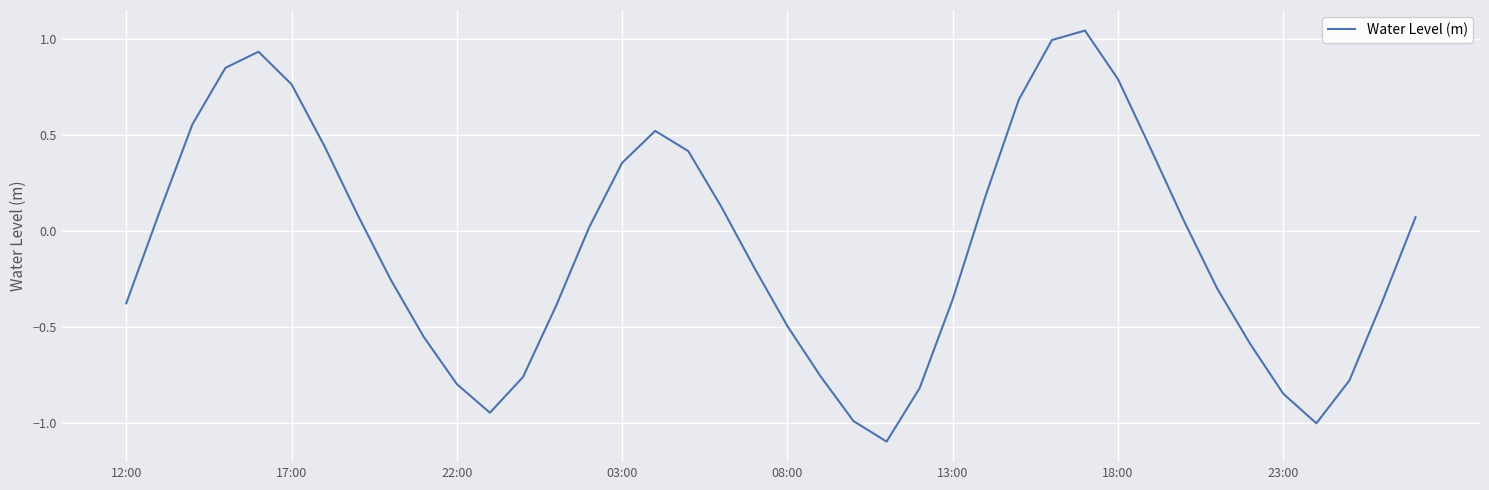

What is the smallest value displayed?

-1.1